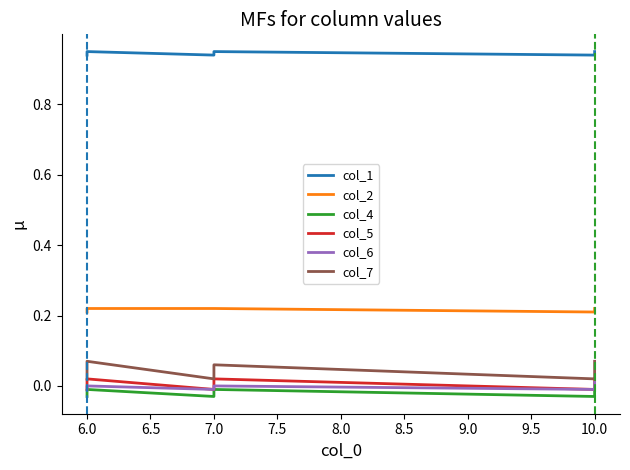

List the series in order of their peak value, highest first.

col_1, col_2, col_7, col_5, col_6, col_4